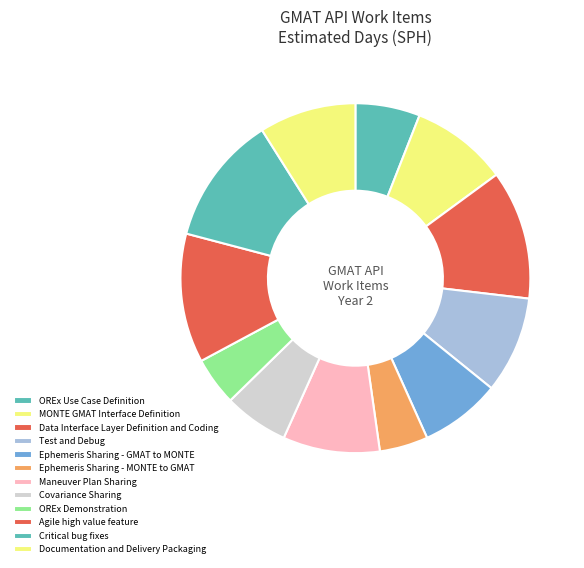

Count the number of slices in the pie.

12